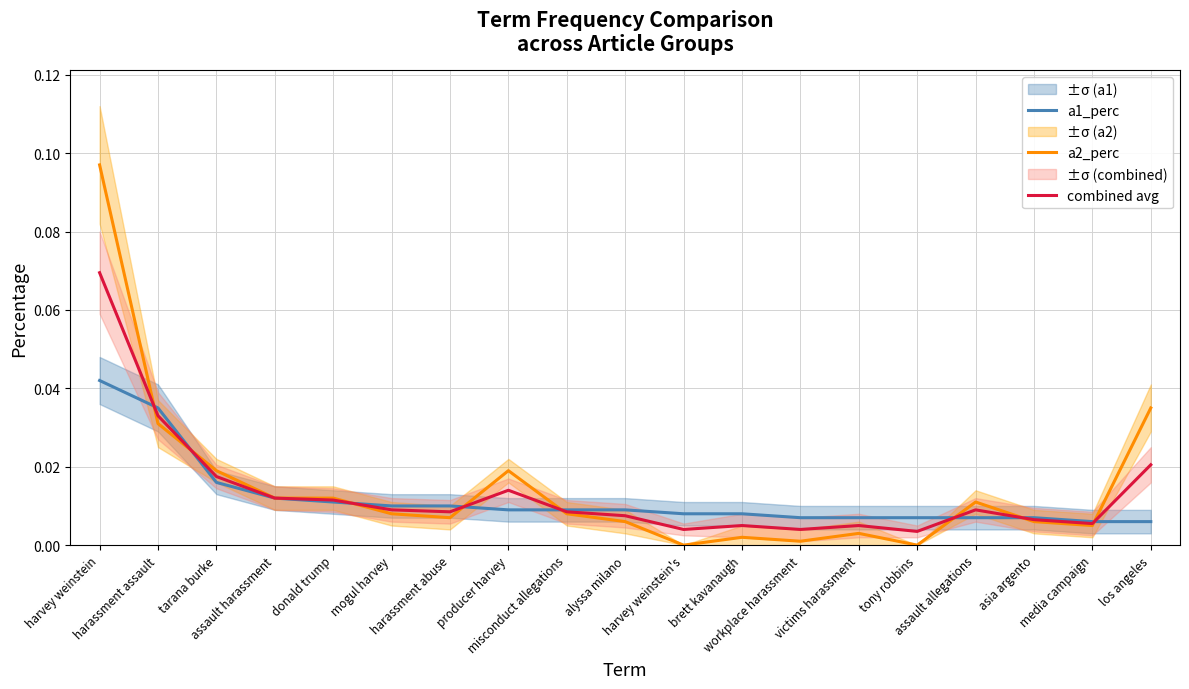

Reading left to right, extract all data points from this chart.

a1_perc: 0.0	0.0	0.0	0.0	0.0	0.0	0.0	0.0	0.0	0.0	0.0	0.0	0.0	0.0	0.0	0.0	0.0	0.0	0.0
a2_perc: 0.1	0.0	0.0	0.0	0.0	0.0	0.0	0.0	0.0	0.0	0.0	0.0	0.0	0.0	0.0	0.0	0.0	0.0	0.0
combined avg: 0.1	0.0	0.0	0.0	0.0	0.0	0.0	0.0	0.0	0.0	0.0	0.0	0.0	0.0	0.0	0.0	0.0	0.0	0.0